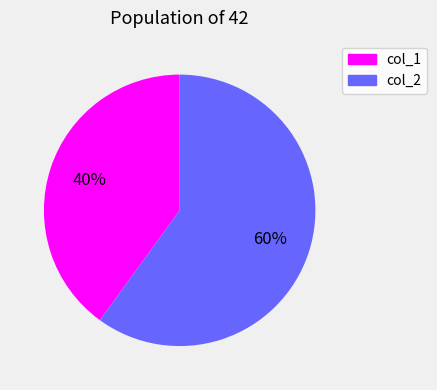

Rank the categories by value from lowest to highest.

col_1, col_2